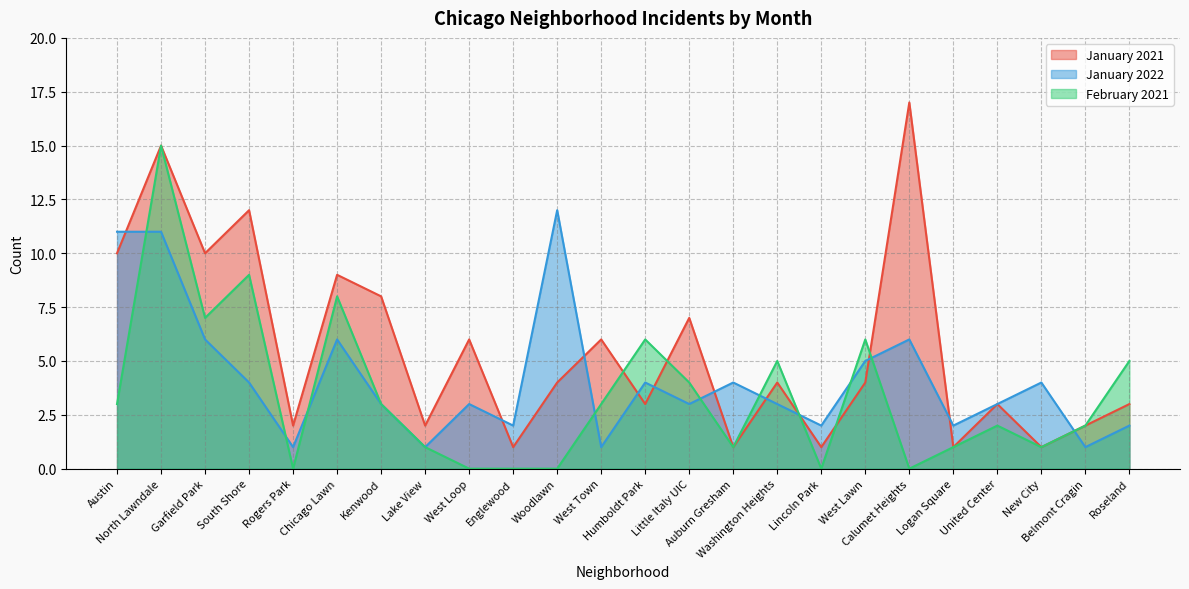

The February 2021 series shows 2 at Belmont Cragin. True or false?

True